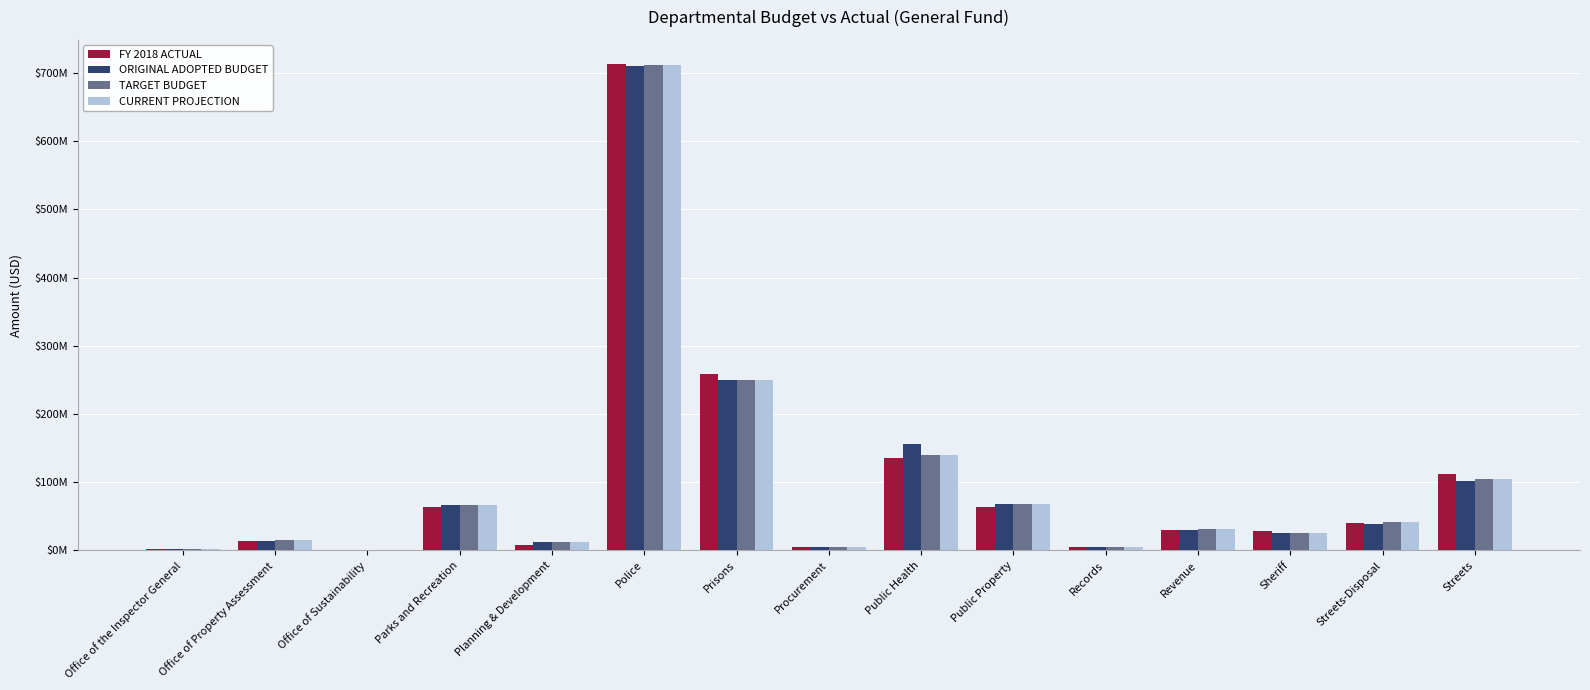

Reading right to left, what are all the values shown in this chart?

FY 2018 ACTUAL: 112473629	40077018	28432276	29308141	4429732	63077078	135237848	4789509	258968396	712744848	8216495	64066064	908498	13434758	1487259
ORIGINAL ADOPTED BUDGET: 102490485	39490785	26150422	30707541	4768507	67881546	156633875	4938442	249371806	709492944	12811669	66062181	949327	14216425	1636311
TARGET BUDGET: 104278956	42440785	26212604	31251491	4826755	68581774	140042886	5014187	250152237	711140370	12973533	67198713	963258	14714490	1680441
CURRENT PROJECTION: 104278956	42440785	26212604	31251491	4826755	68581774	140042886	5014187	250152237	711140370	12973533	67198713	963258	14714490	1680441